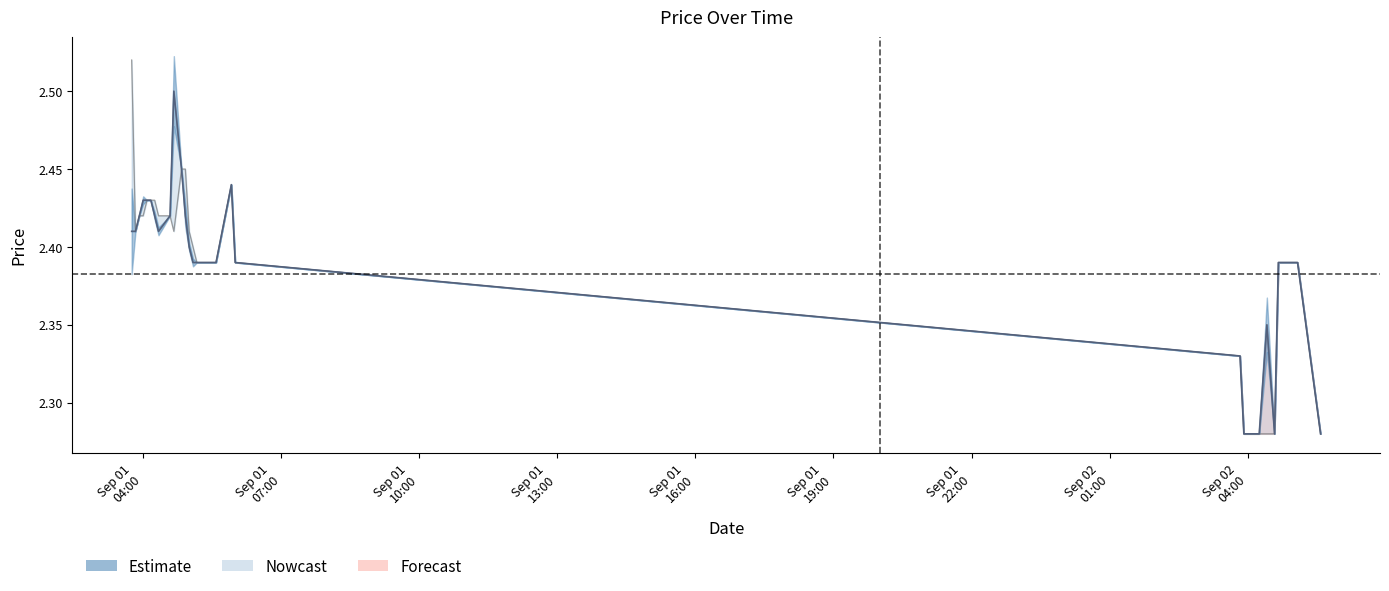

What is the average value?

2.4